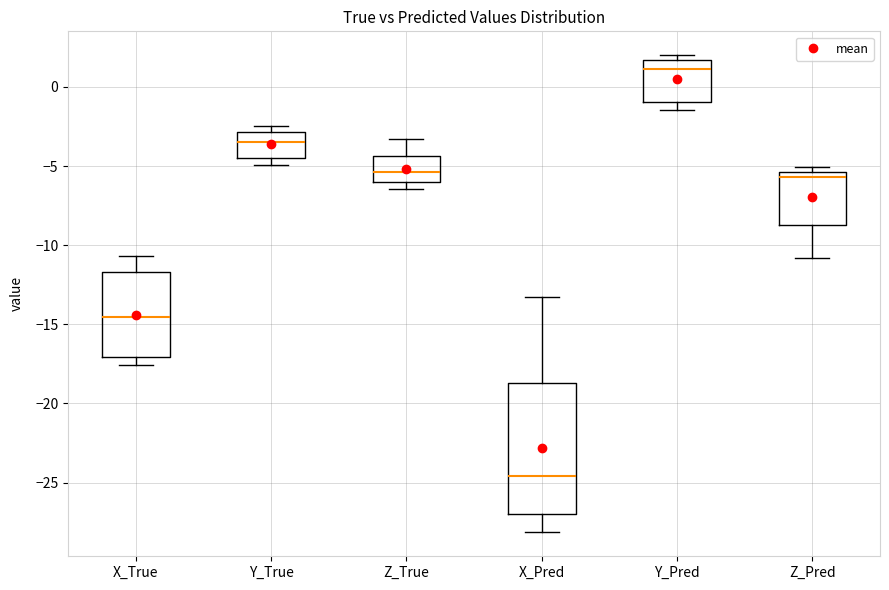

Where is the upper edge of the box for Y_True on the y-axis? The values are not printed on the chart, so give them approximately, as read against the axis.

-3.0